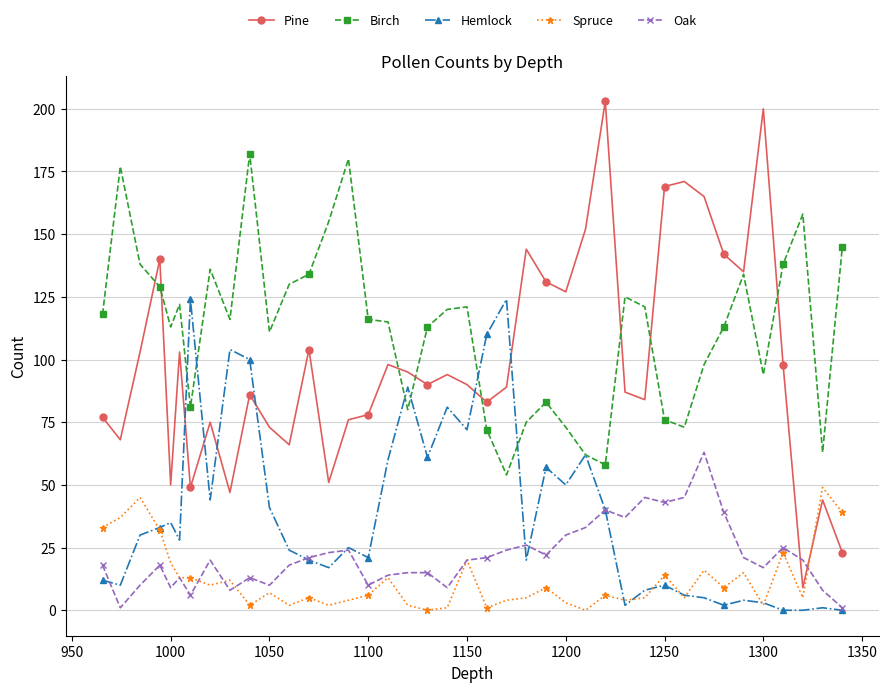

Which series has the largest range (max minus min)?

Pine